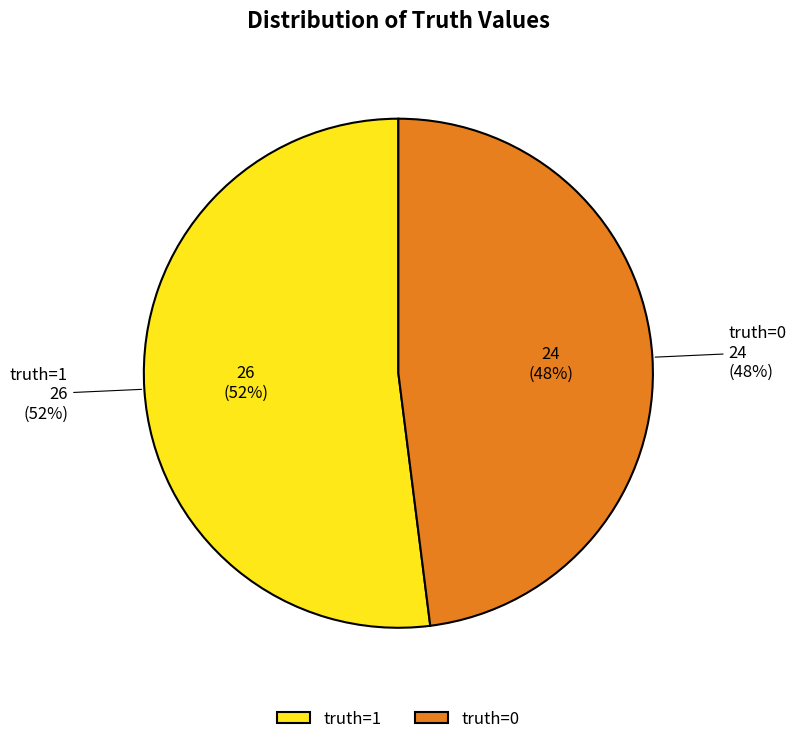

To the nearest percent, what percentage of the pie is 1?

52%